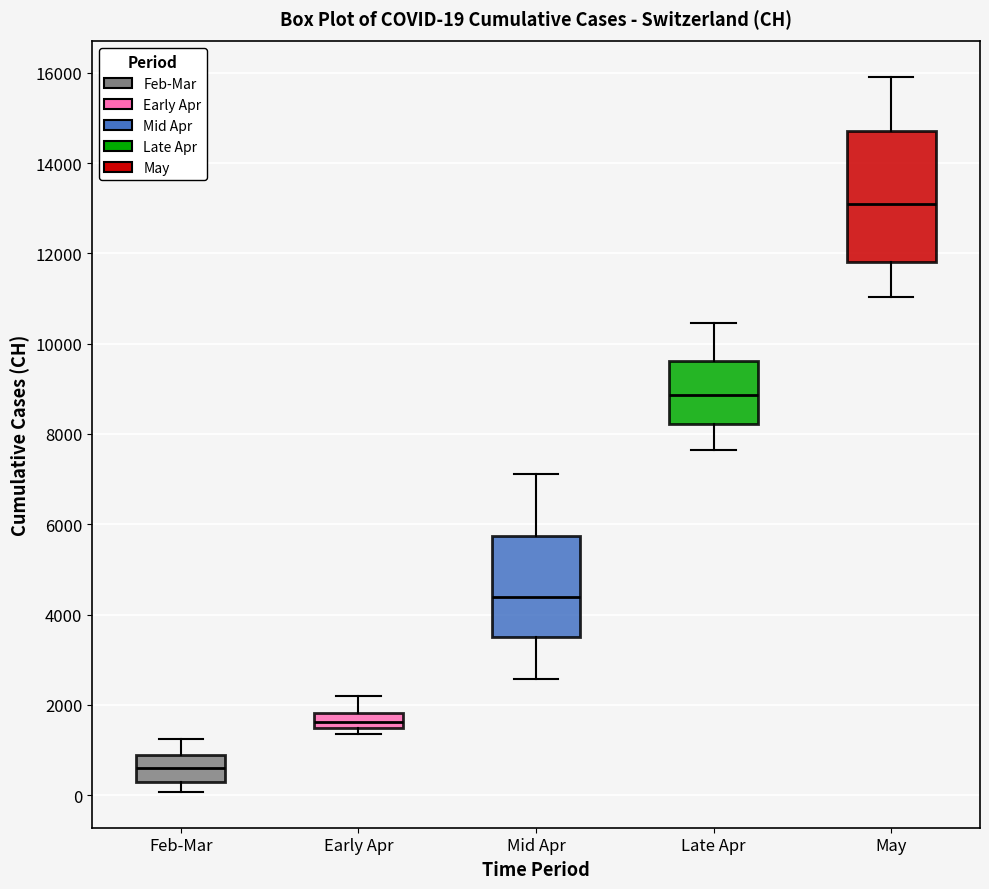

Which box is the tallest, from its lower edge to its upper edge?

May